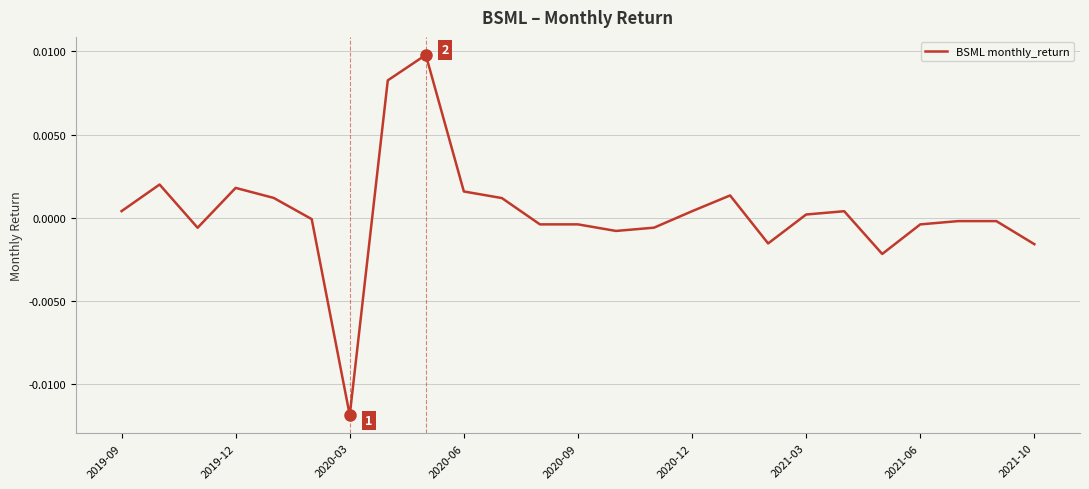

Does the chart display data point markers on the line(s)?

No